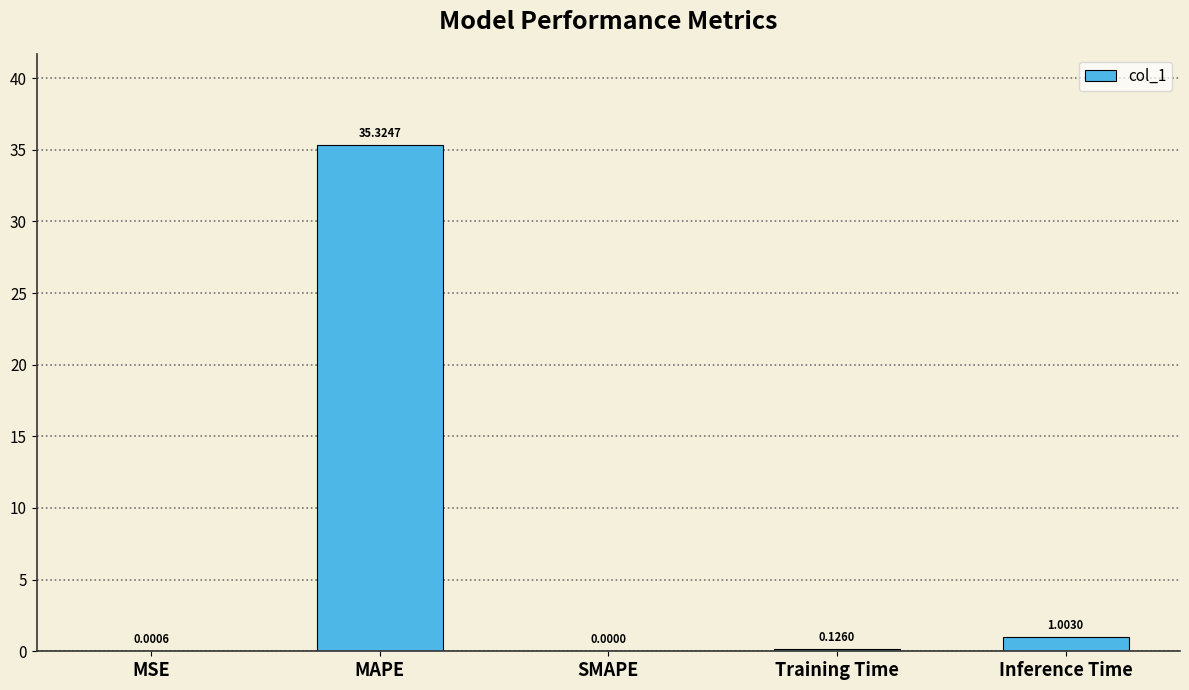

Count the number of values greater than 0.

4